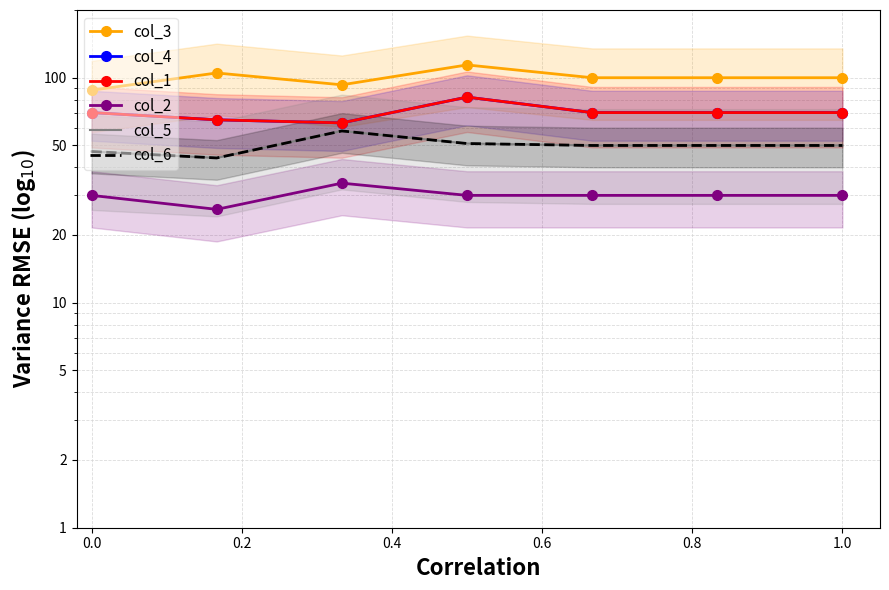

Reading left to right, transcribe all the data shown in this chart.

col_3: 88	105	93	114	100	100	100
col_4: 70	65	63	82	70	70	70
col_1: 70	65	63	82	70	70	70
col_2: 30	26	34	30	30	30	30
col_5: 47	44	58	51	50	50	50
col_6: 47	44	58	51	50	50	50